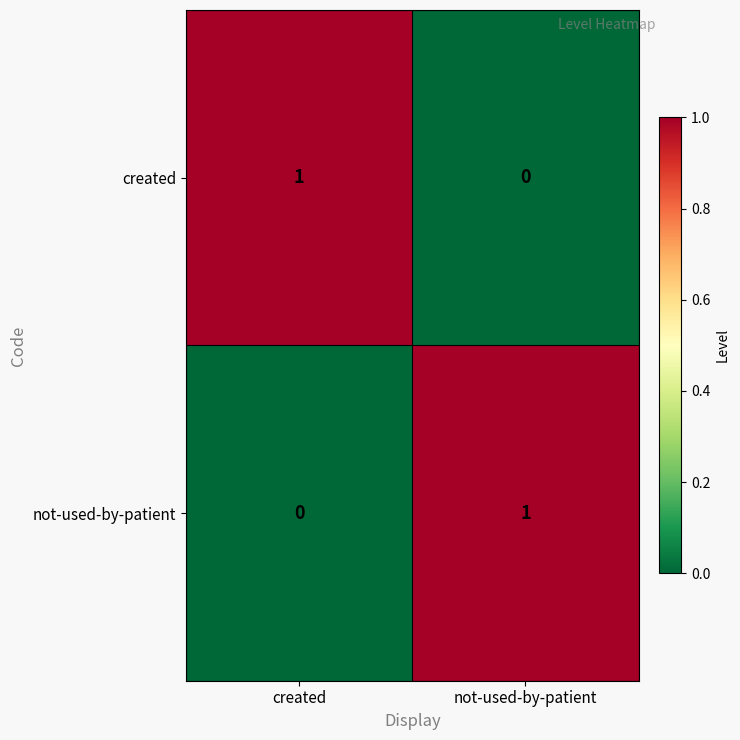

What is the greatest value displayed?

1